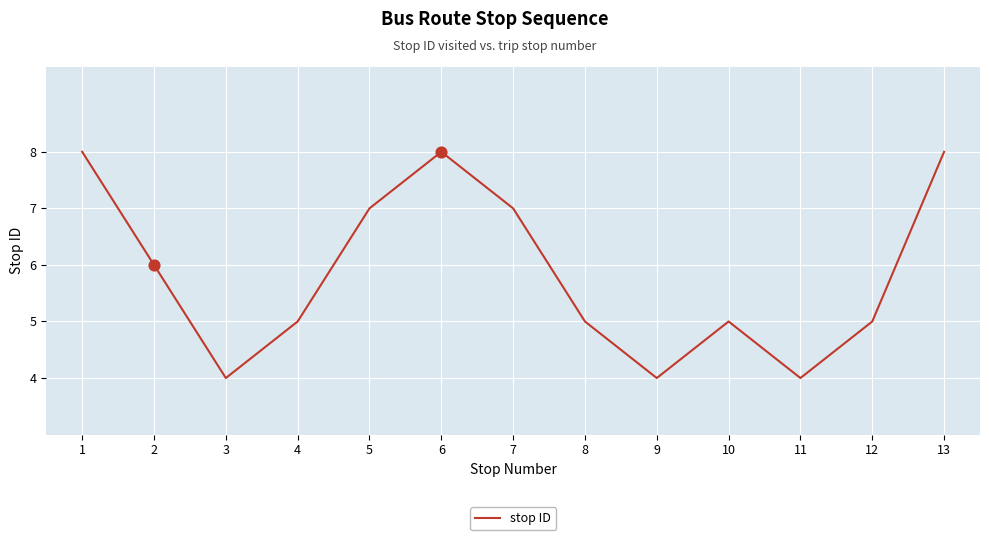

What is the change in value from 2 to 6?

+2